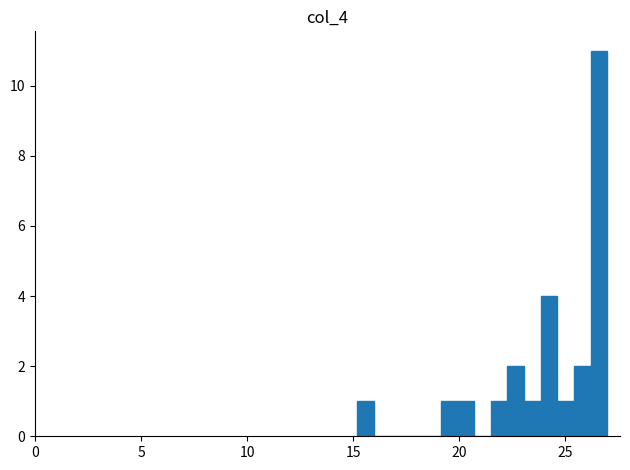

Around what value on the x-axis is the tallest bar? Give the approximate position of its centre, as read against the axis.

26.5